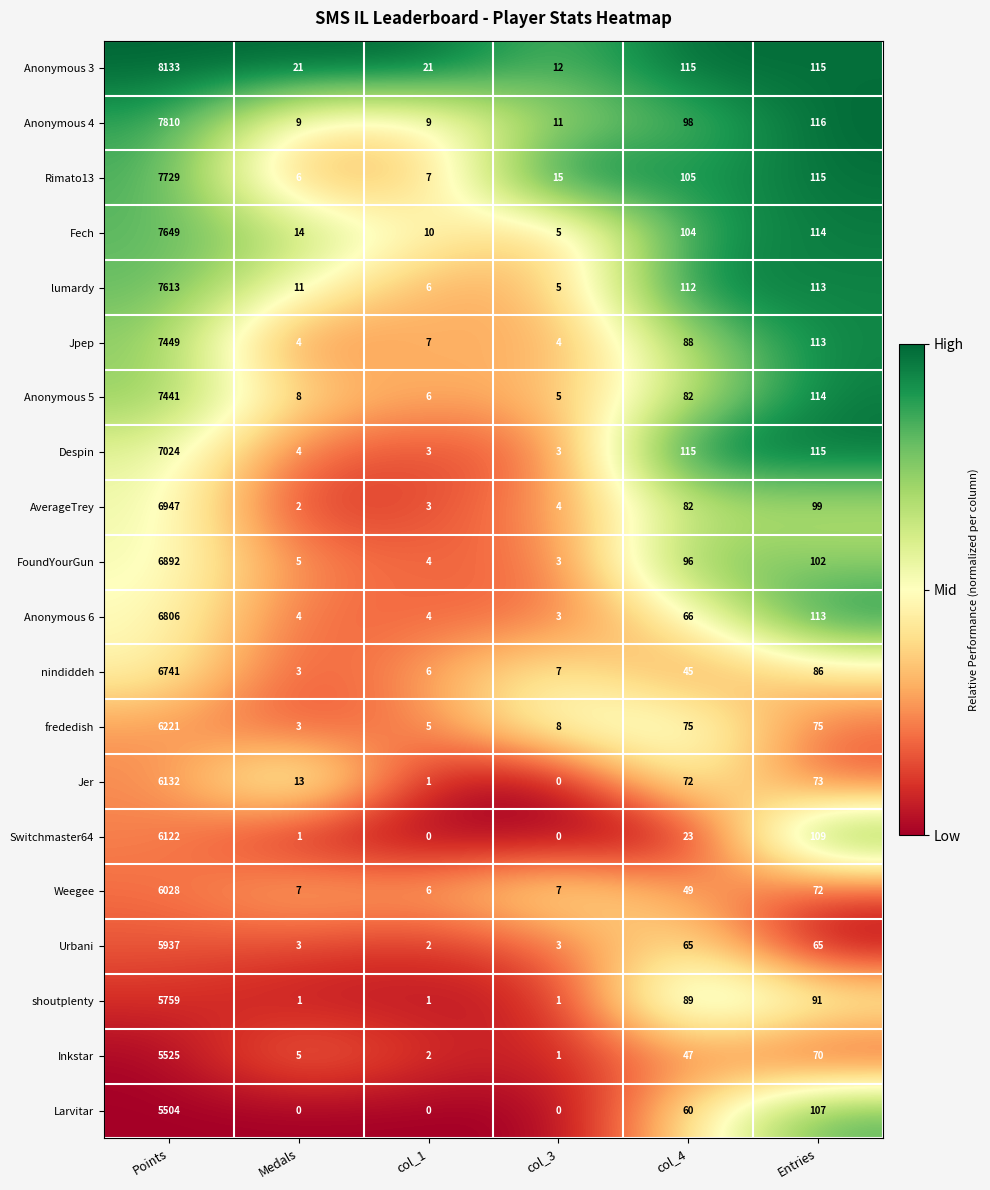

The value of Anonymous 3 at col_3 is 12. True or false?

True